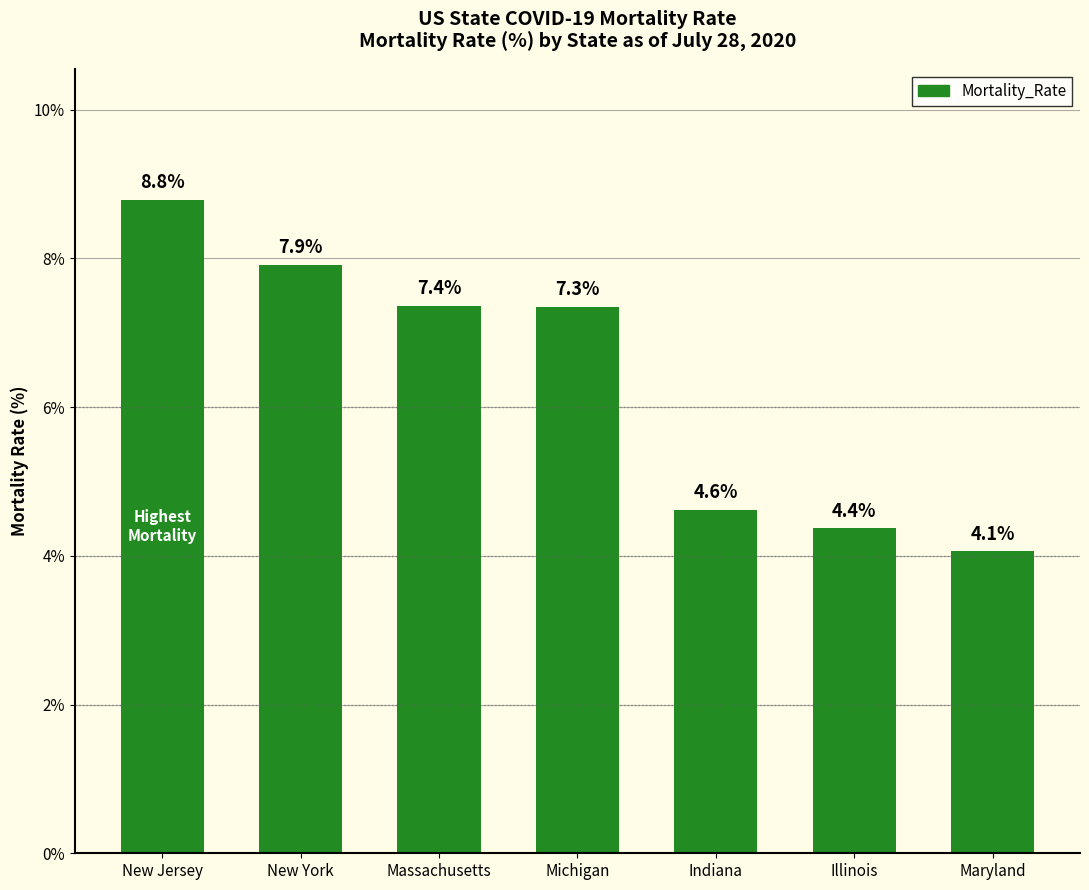

Are the bars horizontal?

No